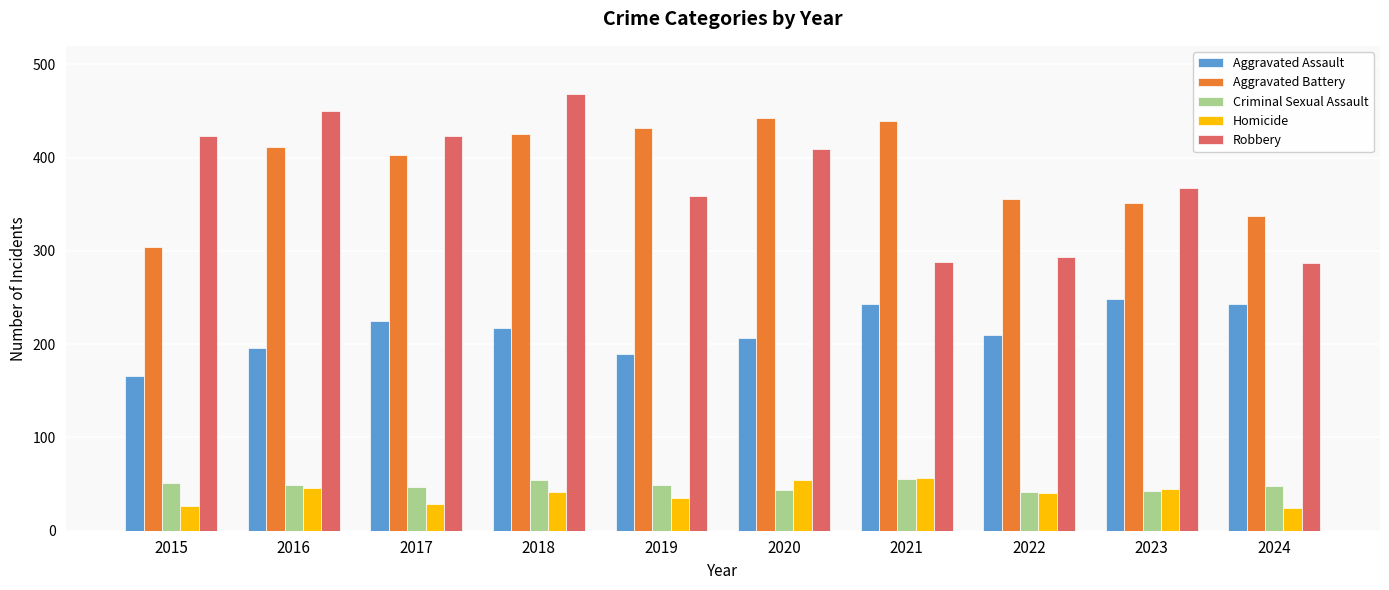

How many data points in Robbery are less than 409?

5